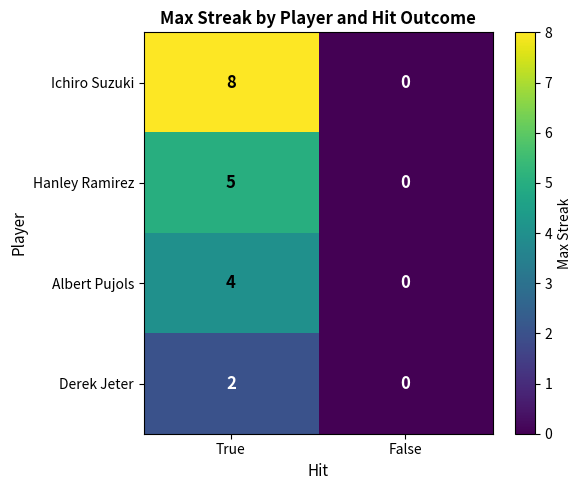

What is the greatest value displayed?

8